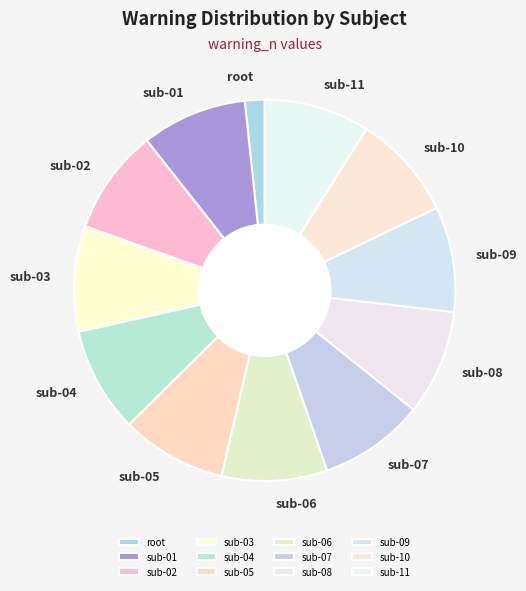

What is the ratio of the value at sub-06 to the value at root?

5.3